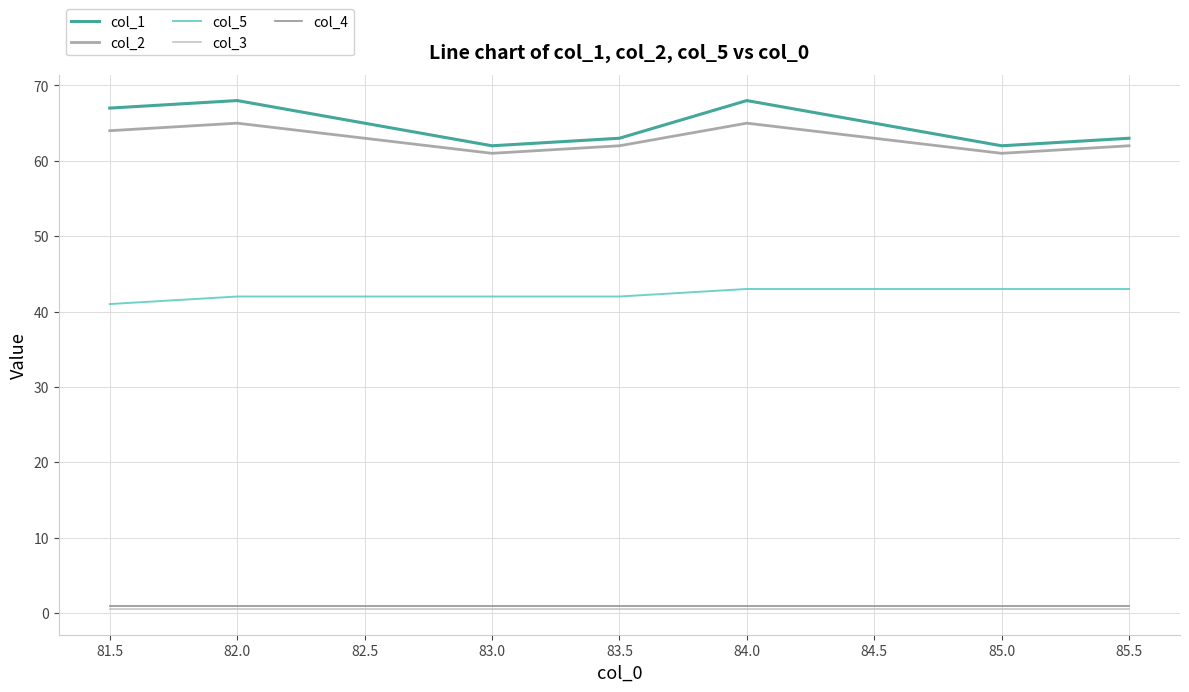

Where is the first local minimum for col_1?

83.0